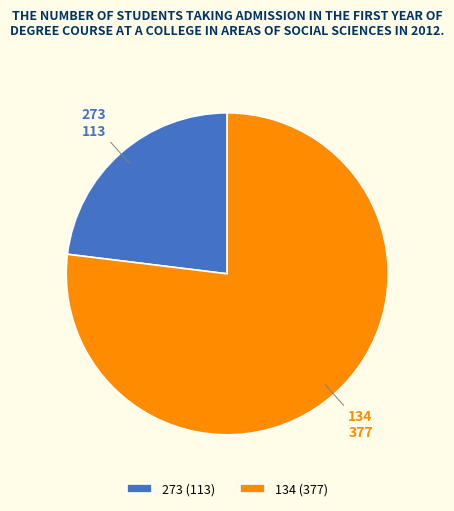

Which category has the biggest portion of the pie?

134